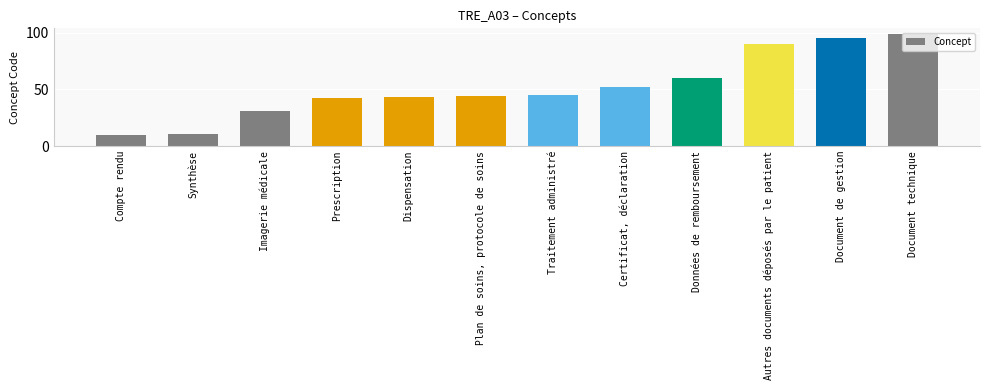

The value at Plan de soins, protocole de soins is 44. True or false?

True